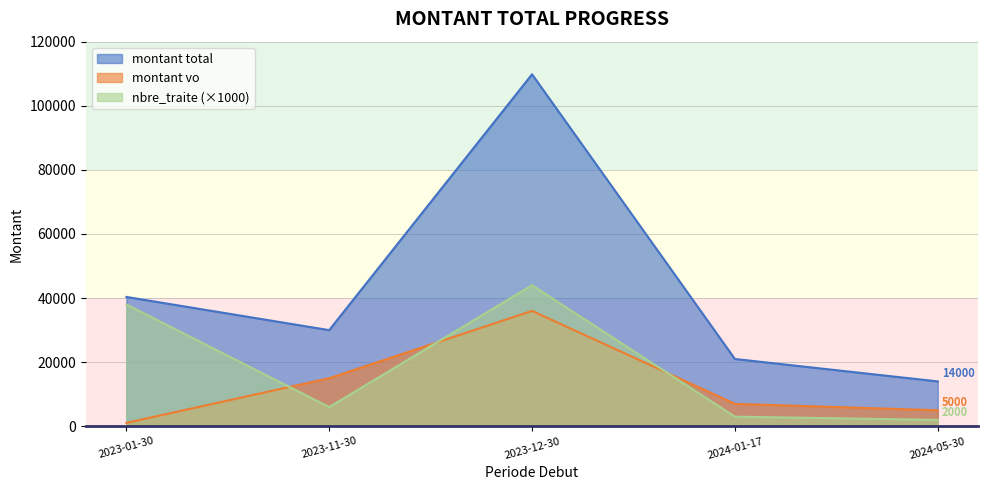

True or false: montant vo has a value of 5000 at 2024-05-30.

True